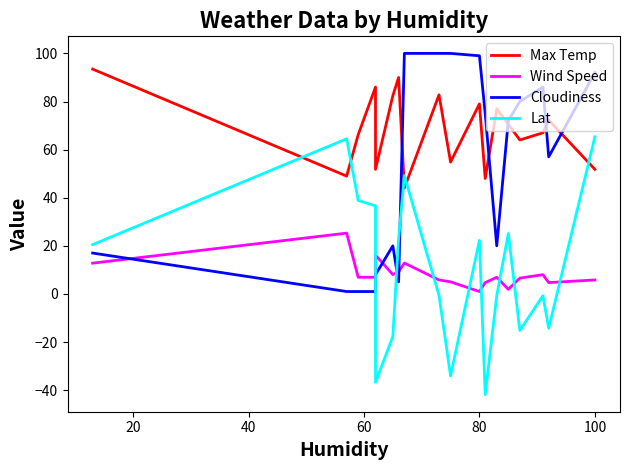

What is the total value across all series at 100?

214.9